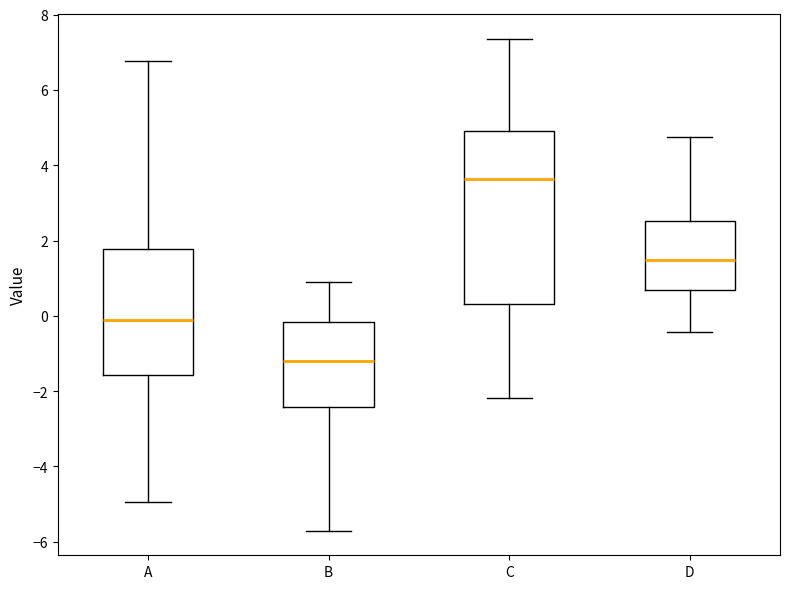

Which box's median line is the highest?

C